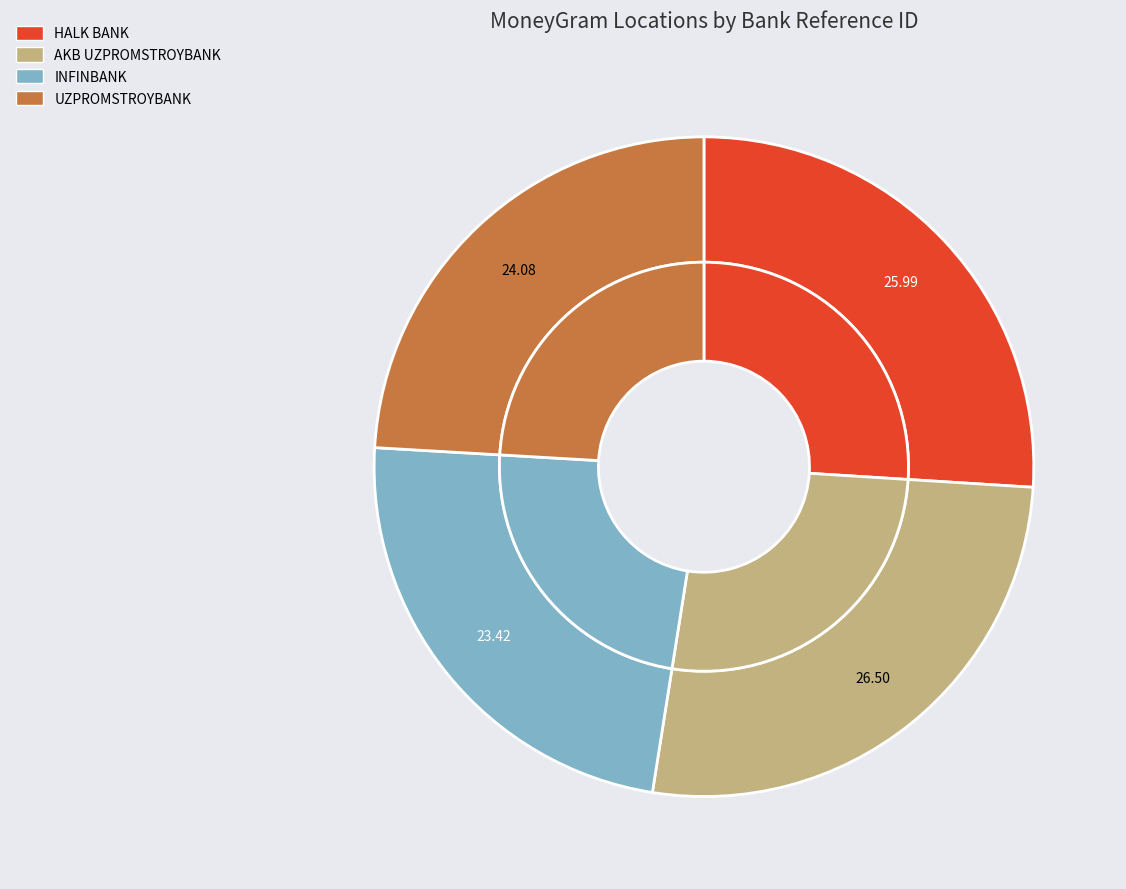

How many segments does this pie chart have?

4